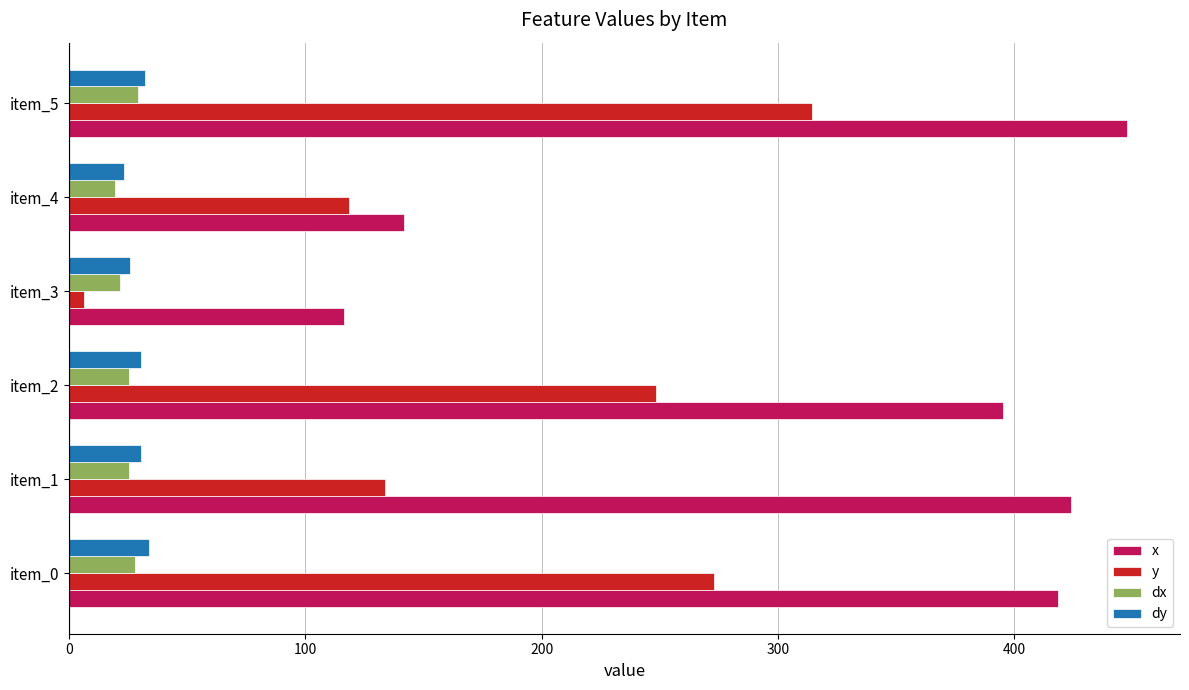

What is the average value of the dy series?

29.3